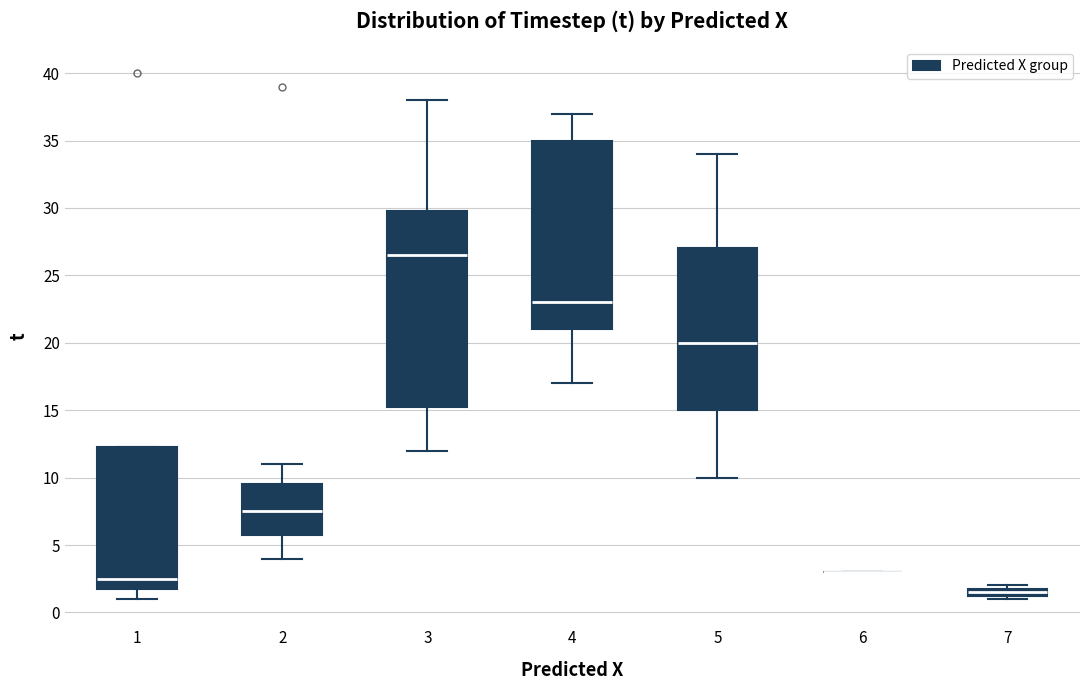

Where does the lower whisker of the box at x = 4 end on the y-axis? The values are not printed on the chart, so give them approximately, as read against the axis.

17.0